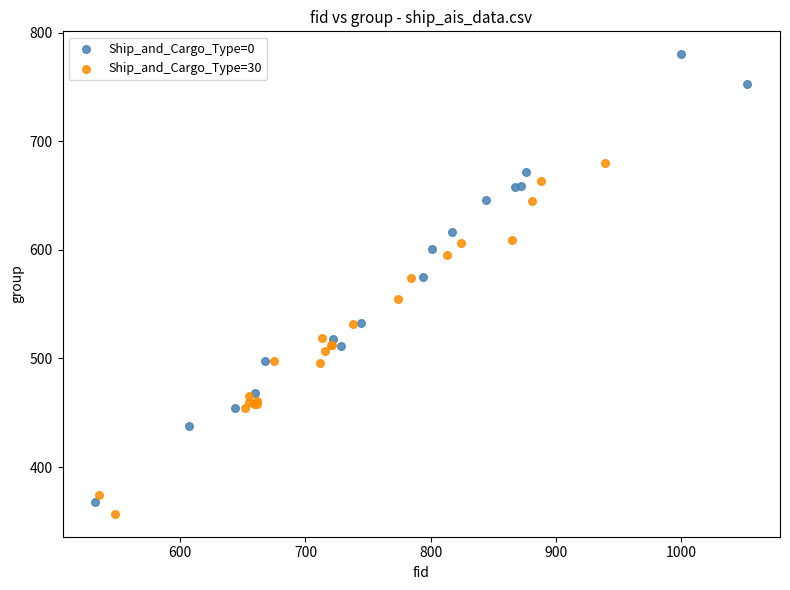

Which series has the largest Y range (max minus min)?

Ship_and_Cargo_Type=0